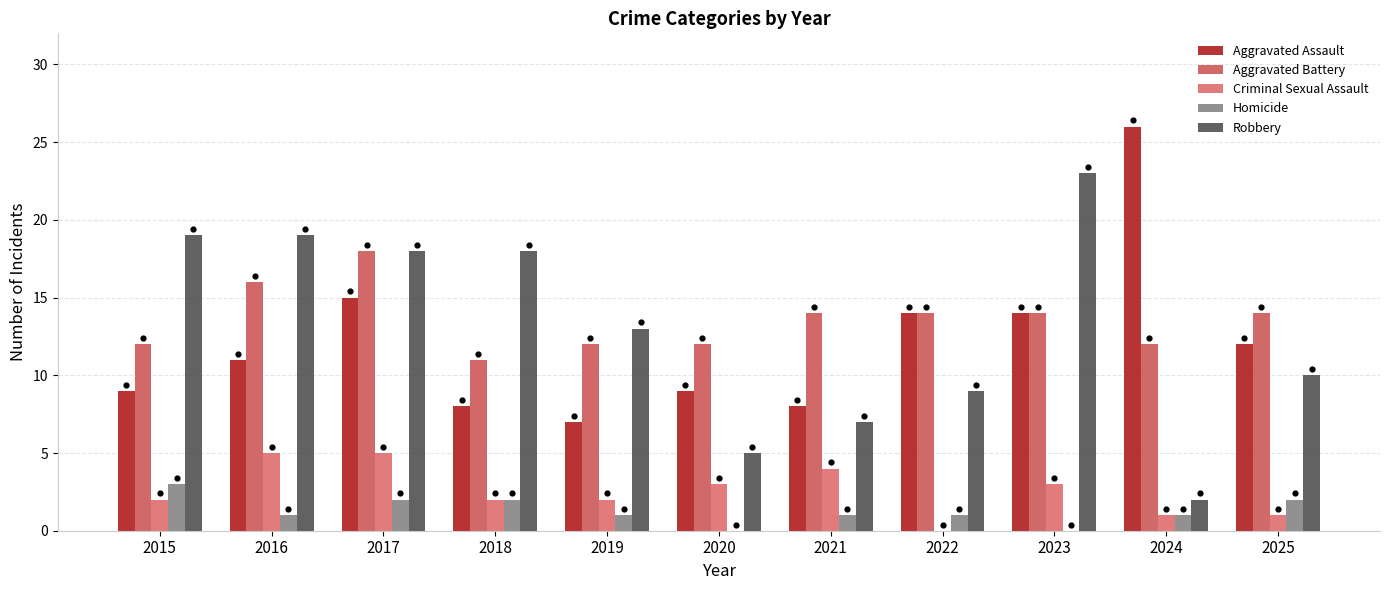

What are all the series names shown in the legend?

Aggravated Assault, Aggravated Battery, Criminal Sexual Assault, Homicide, Robbery